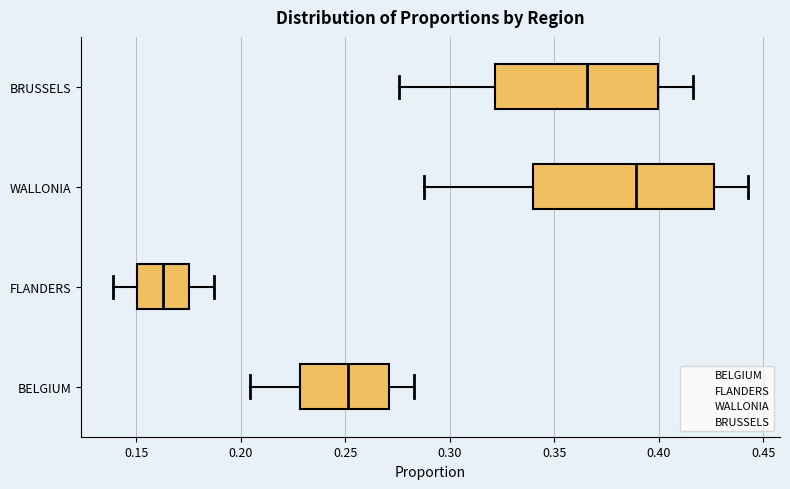

Where is the right edge of the box for FLANDERS on the x-axis? The values are not printed on the chart, so give them approximately, as read against the axis.

0.175